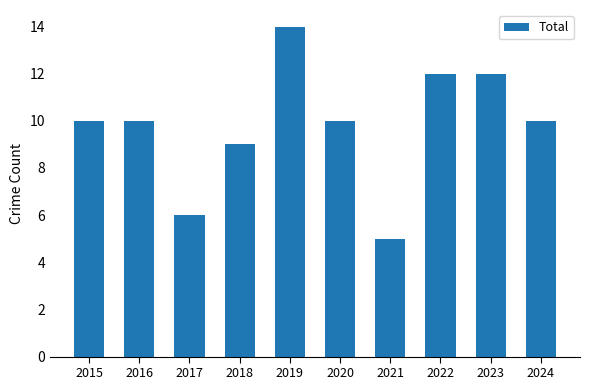

The value at 2018 is 15. True or false?

False